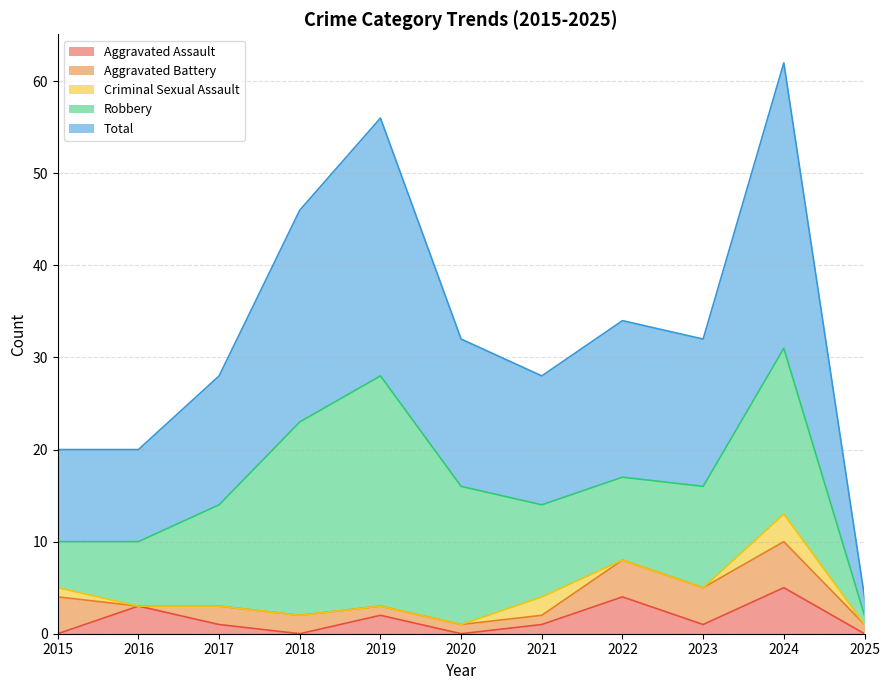

How many interior local peaks does the Aggravated Battery series have?

1